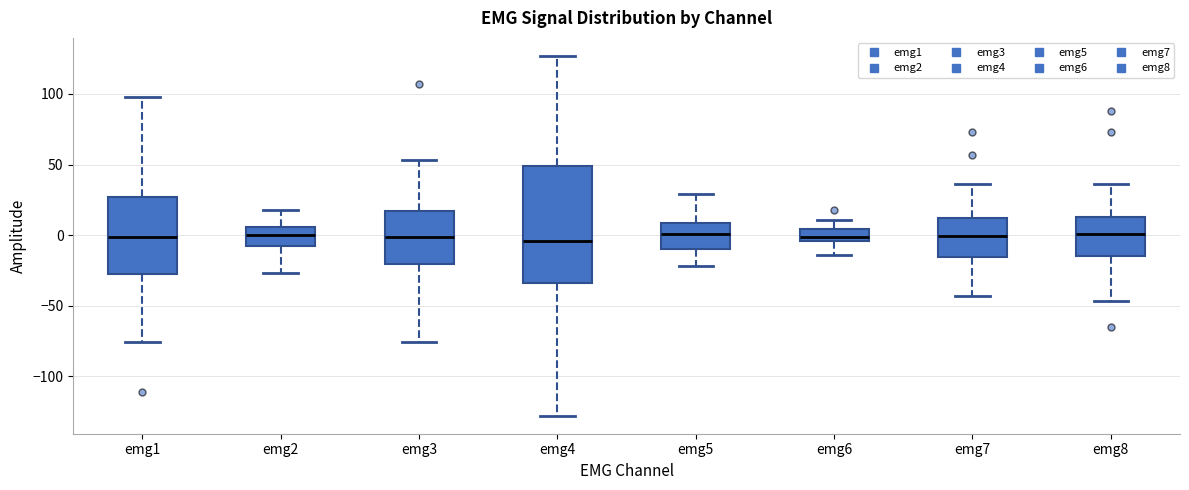

Where does the upper whisker of the box for emg2 end on the y-axis? The values are not printed on the chart, so give them approximately, as read against the axis.

20